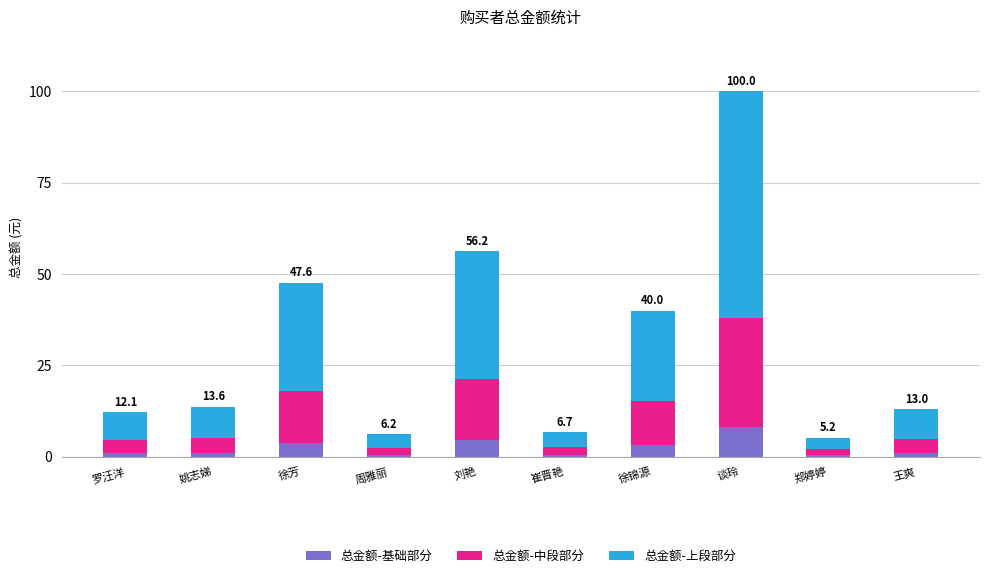

At which category is the sum across all series the highest?

谈玲